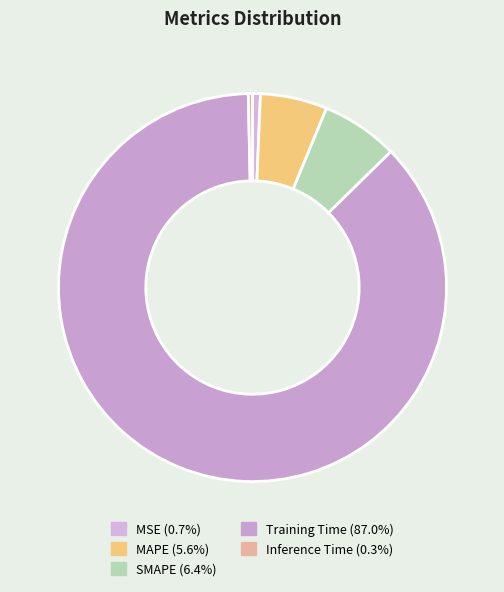

Is it true that MAPE is 15% of the pie?

False